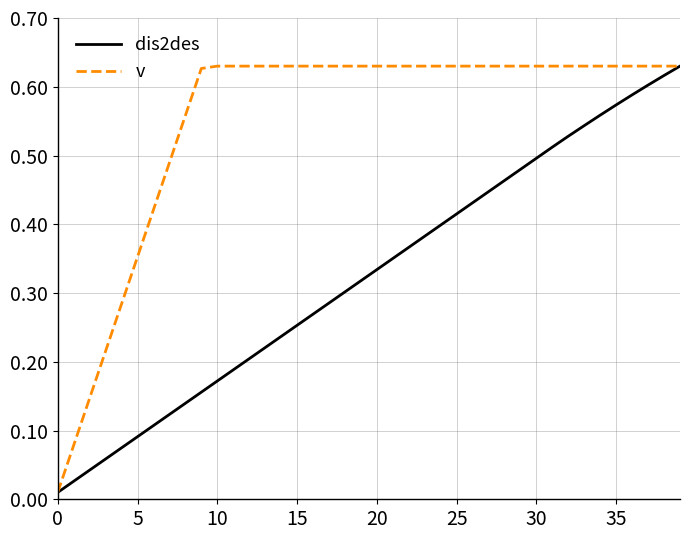

List the series in order of their overall mean, lowest first.

dis2des, v